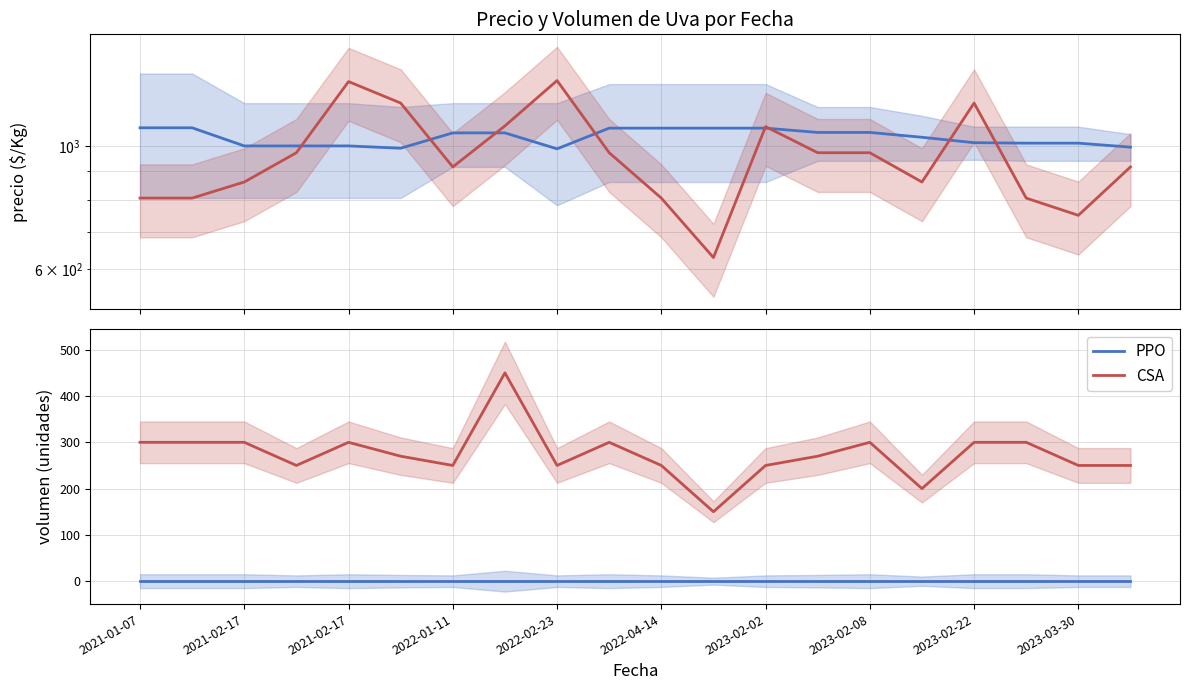

True or false: Volumen base (PPO) and Volumen (CSA) intersect in this chart.

False